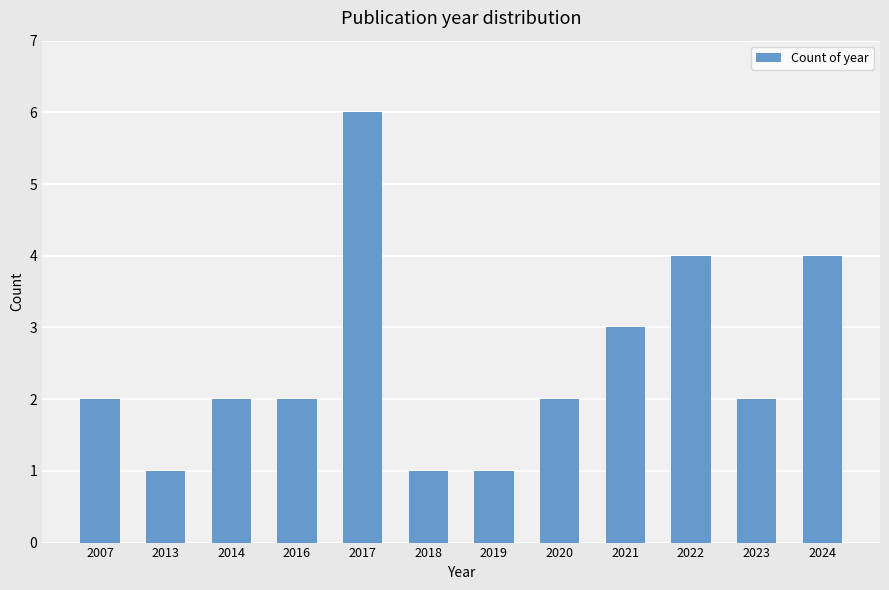

Reading left to right, what are all the values shown in this chart?

2007=2	2013=1	2014=2	2016=2	2017=6	2018=1	2019=1	2020=2	2021=3	2022=4	2023=2	2024=4